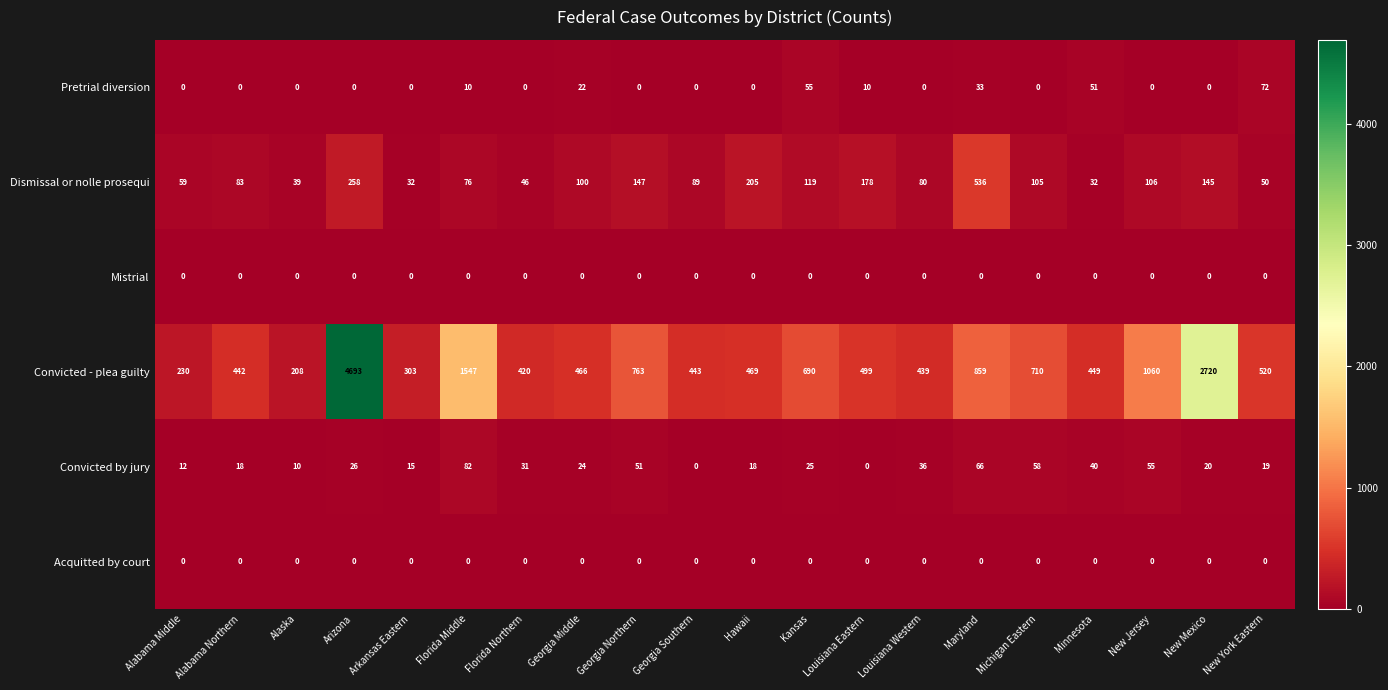

What is the difference between the second highest and minimum values in the Convicted - plea guilty series?

2512